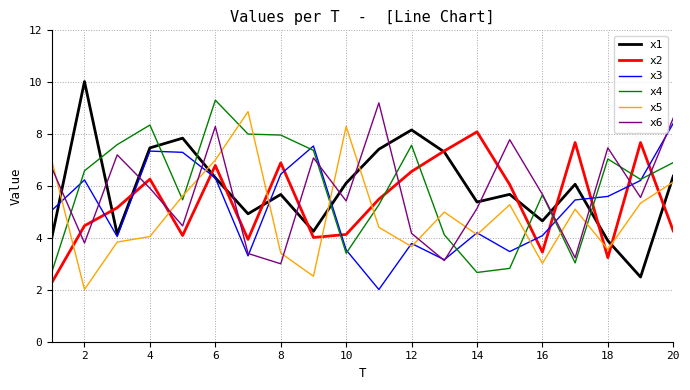

What is the lowest value of the x1 series?

2.5